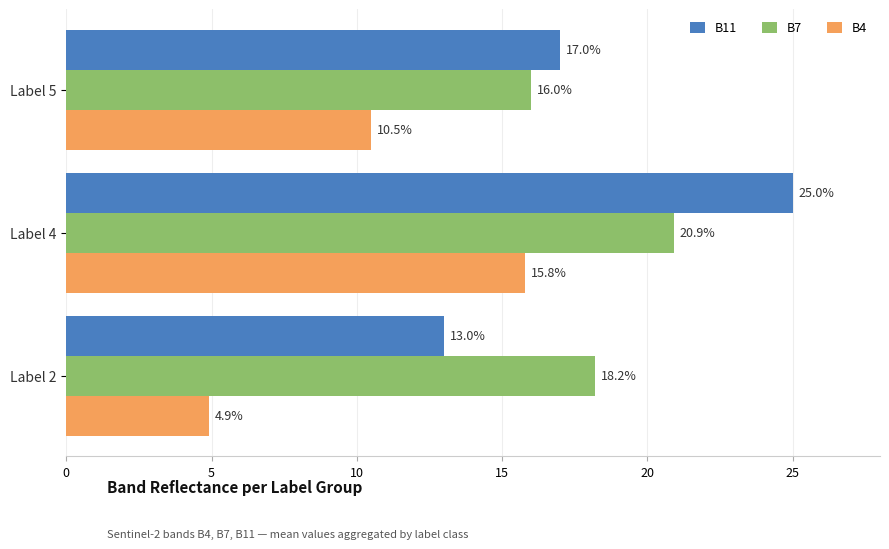

True or false: B4 has a value of 4.9 at Label 2.

True